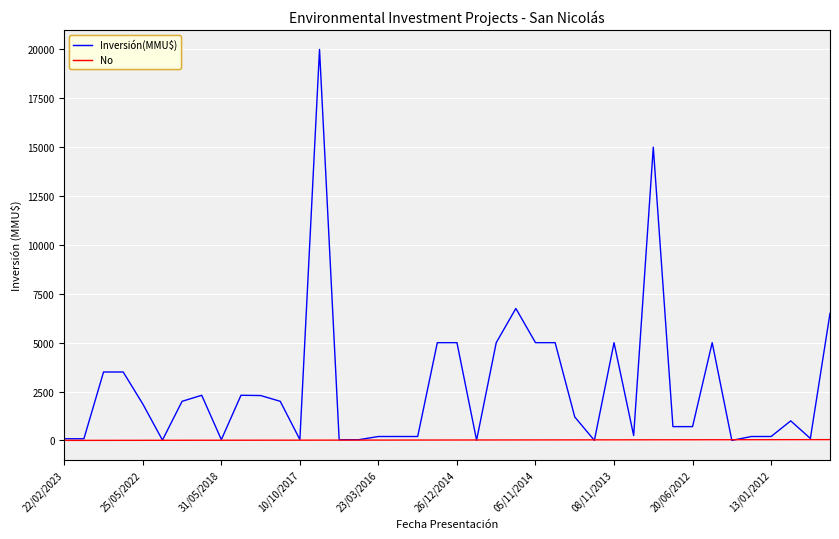

List the series in order of their overall mean, lowest first.

No, Inversión(MMU$)